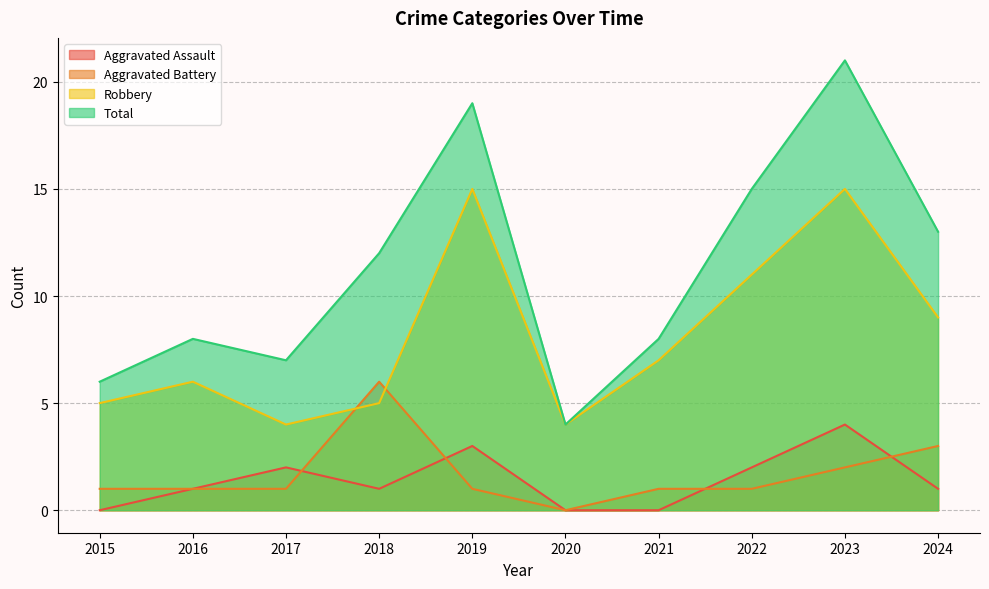

What is the total value across all series at 2021?

16